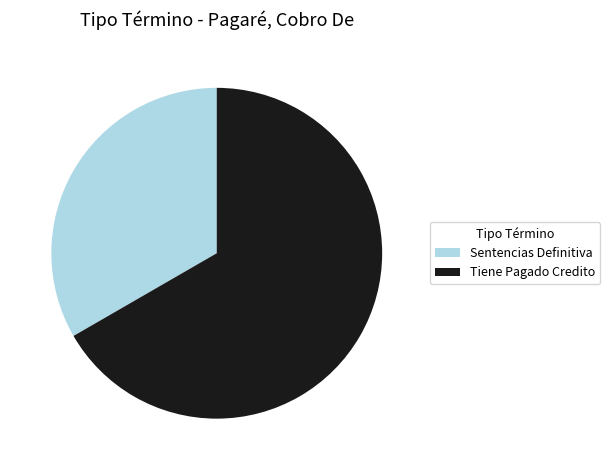

True or false: Tiene Pagado Credito accounts for 75% of the total.

False